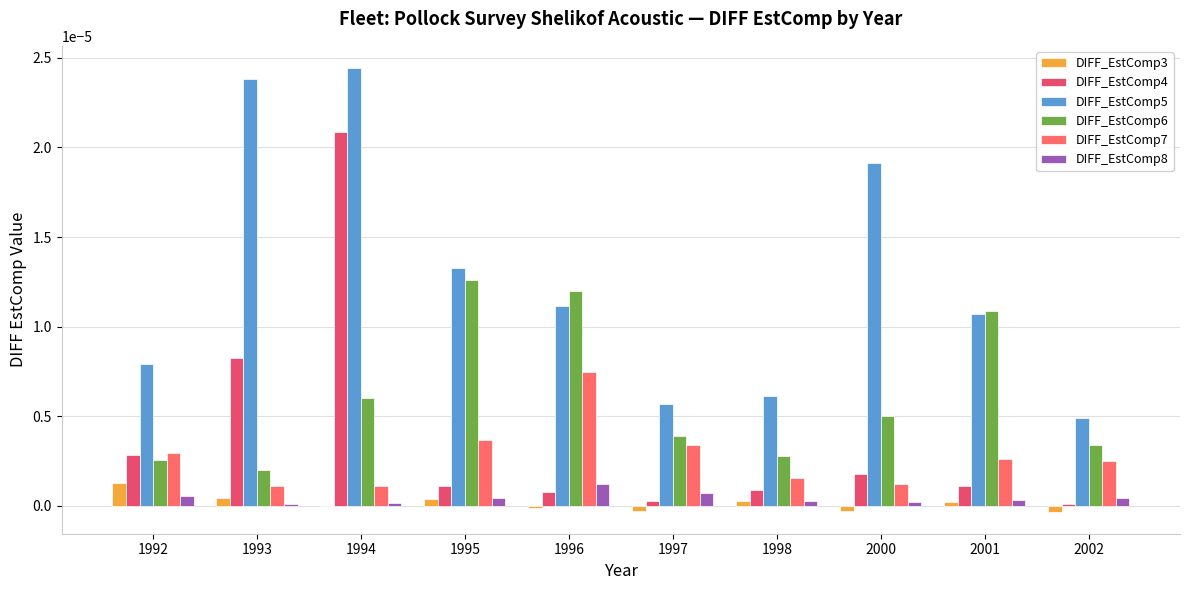

Are the bars grouped side by side (vs. stacked)?

Yes